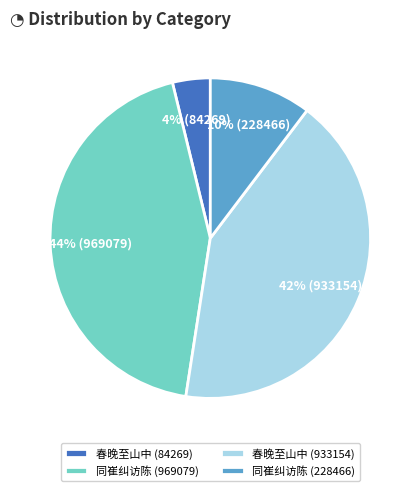

To the nearest percent, what percentage of the pie is 春晚至山中 (933154)?

42%